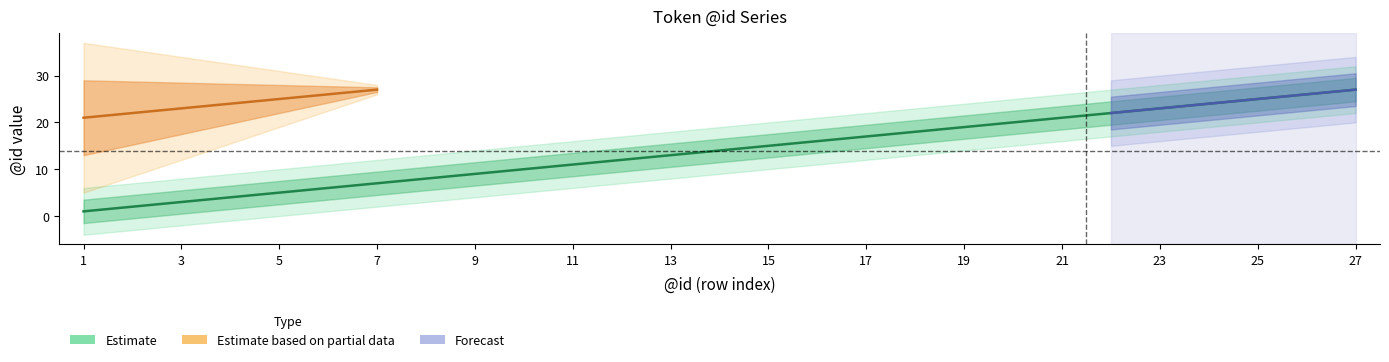

What is the difference between the maximum and second lowest values in the Estimate series?

25